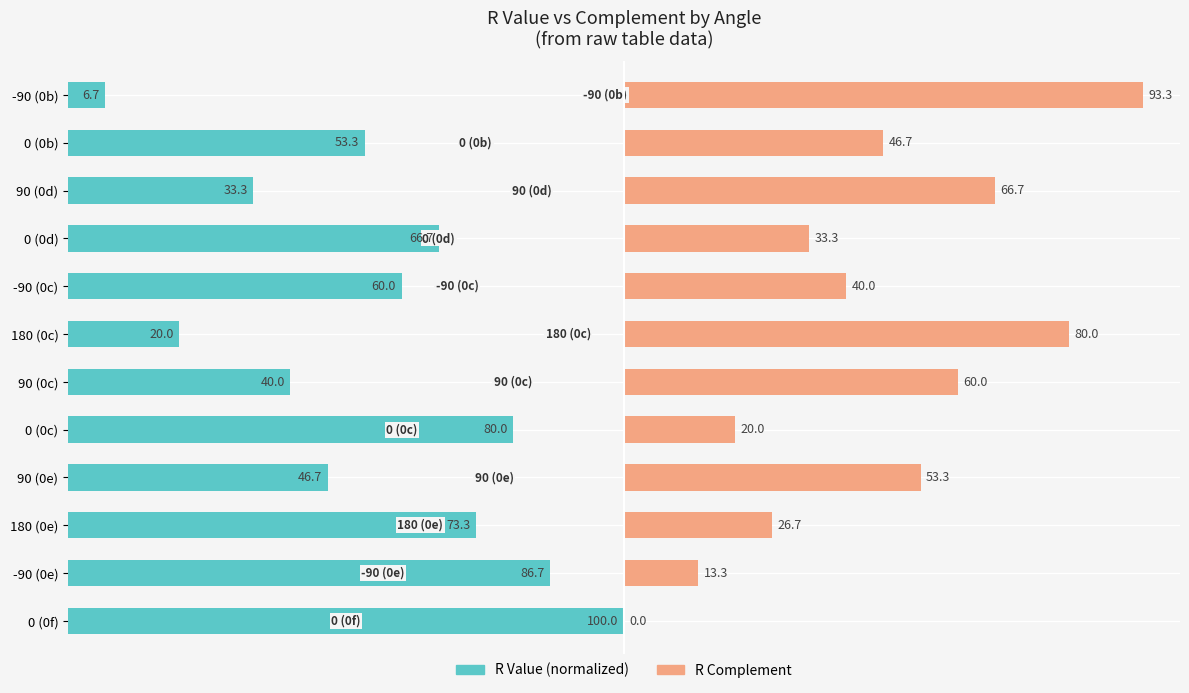

List the series in order of their peak value, lowest first.

R Complement, R Value (normalized)